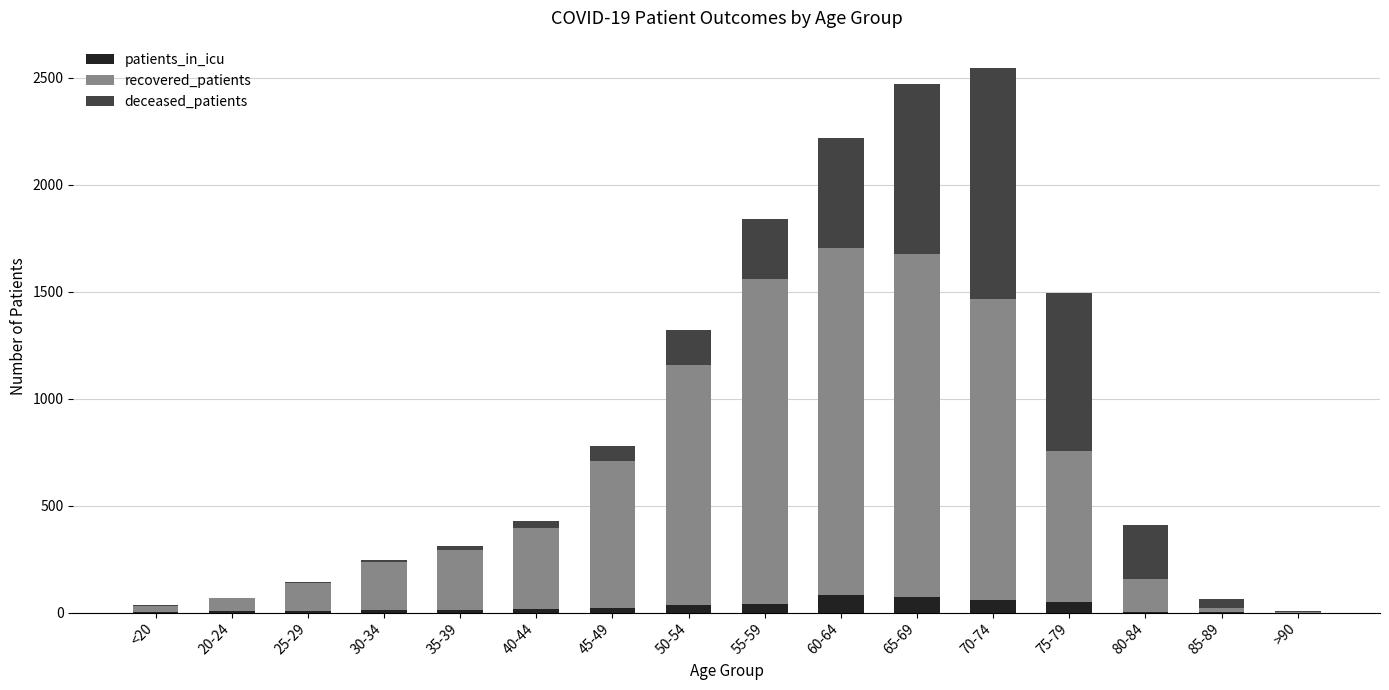

What are all the series names shown in the legend?

patients_in_icu, recovered_patients, deceased_patients